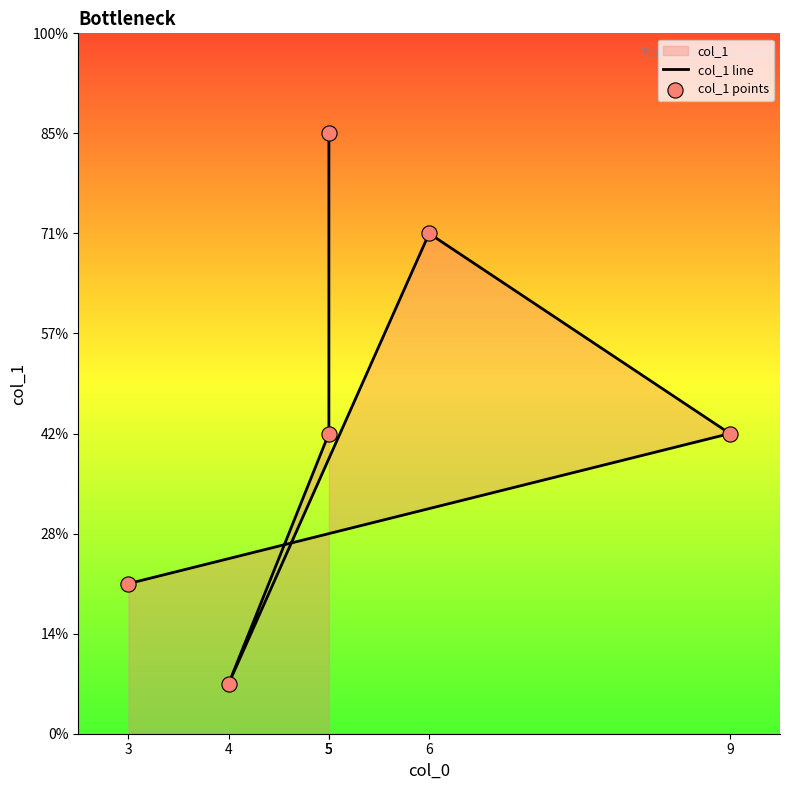

Which series has the largest total across all categories?

col_1 line